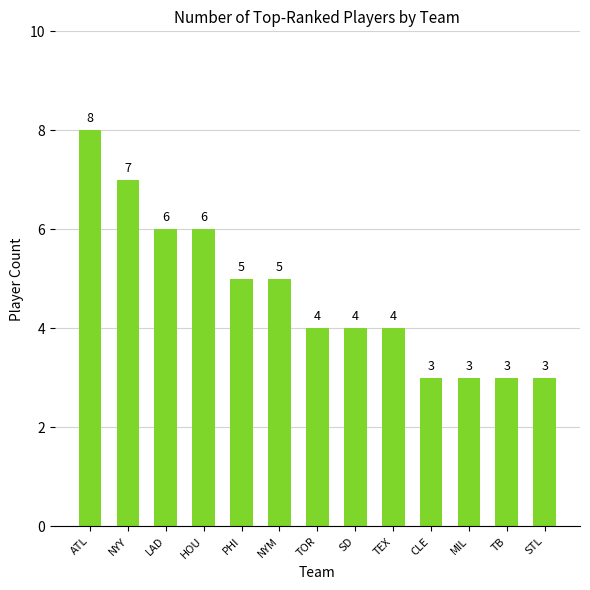

What position from the right is NYY?

12